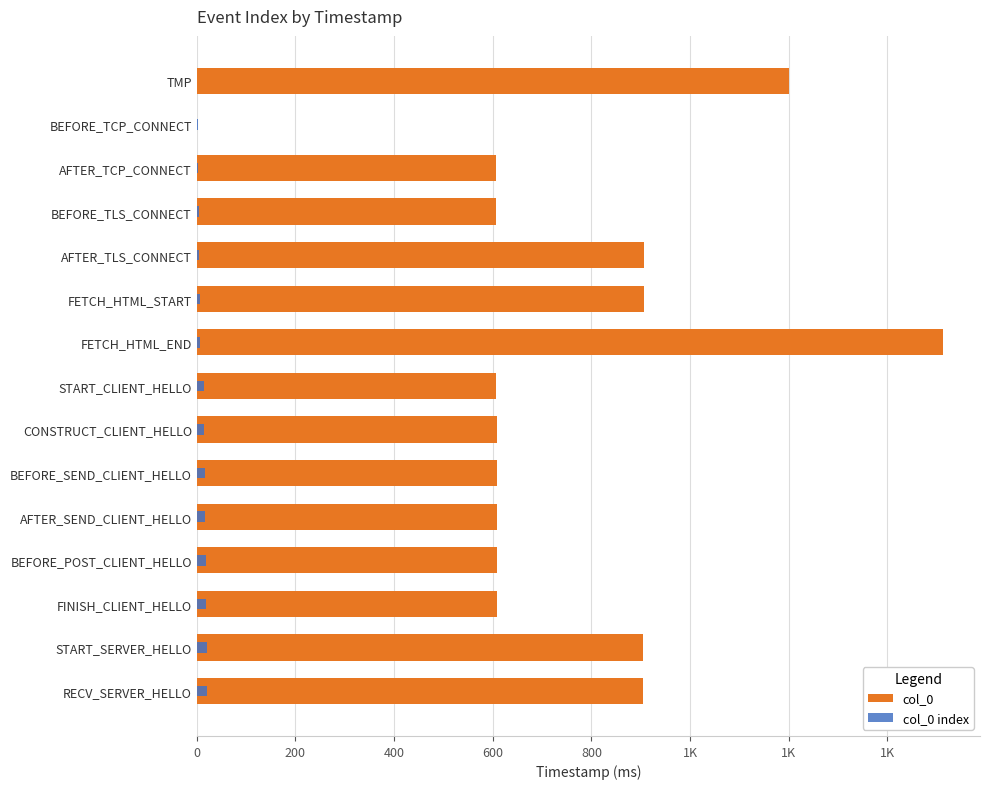

What is the average value of the col_0 index series?

11